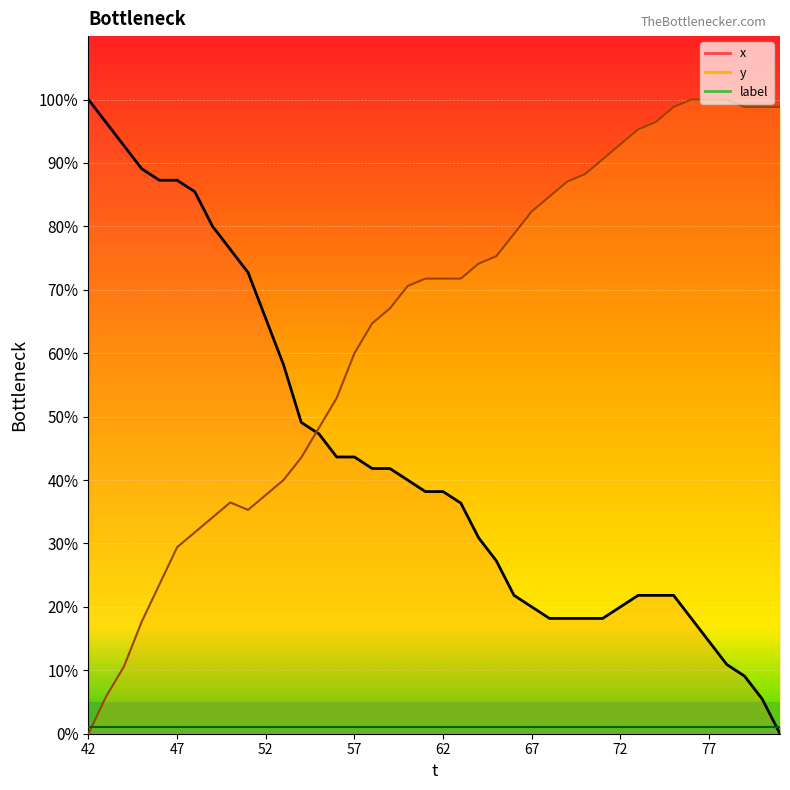

Is the value of x at 71 greater than the value of y at 79?

No